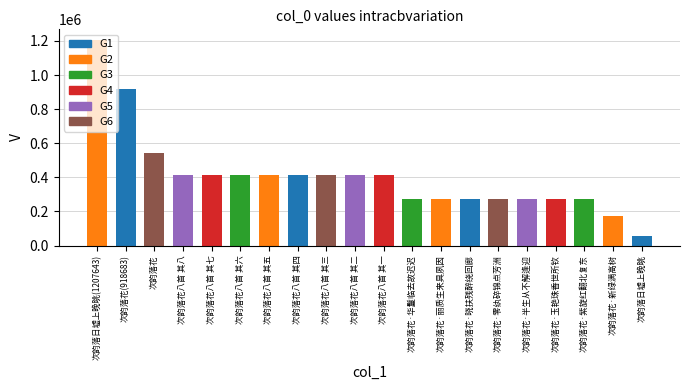

How many series are shown in this chart?

1